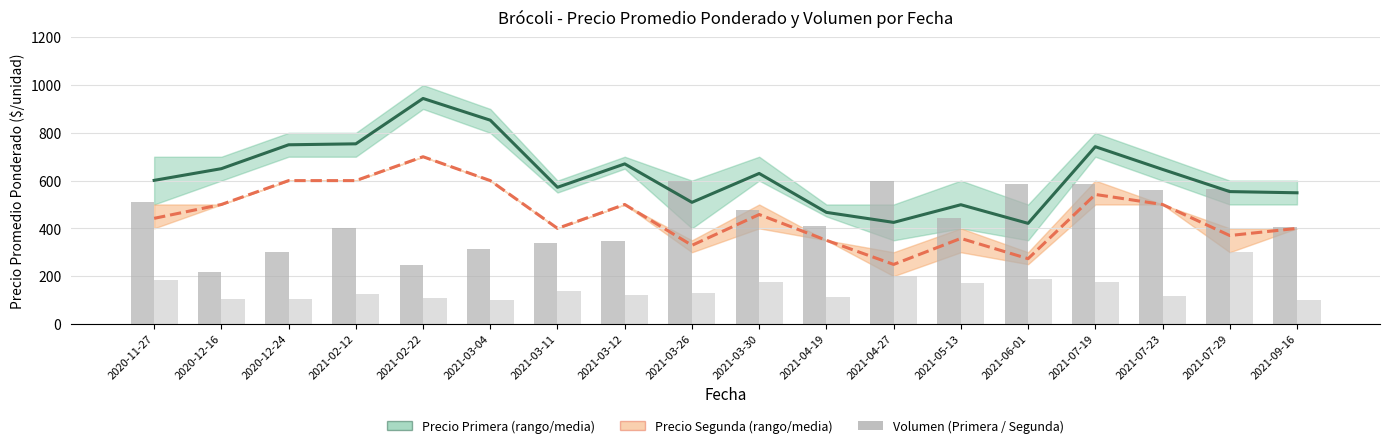

Rank the series by their maximum value, from lowest to highest.

Volumen Segunda, Volumen Primera, Precio Segunda, Precio Primera